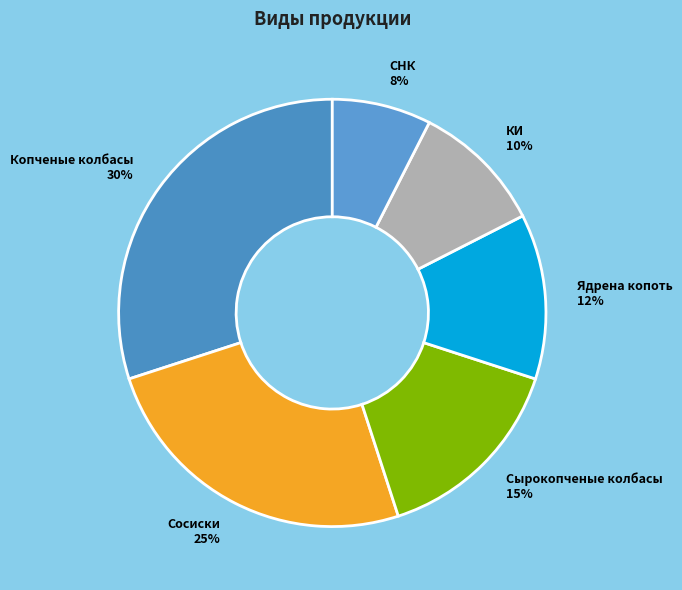

Count the number of slices in the pie.

6